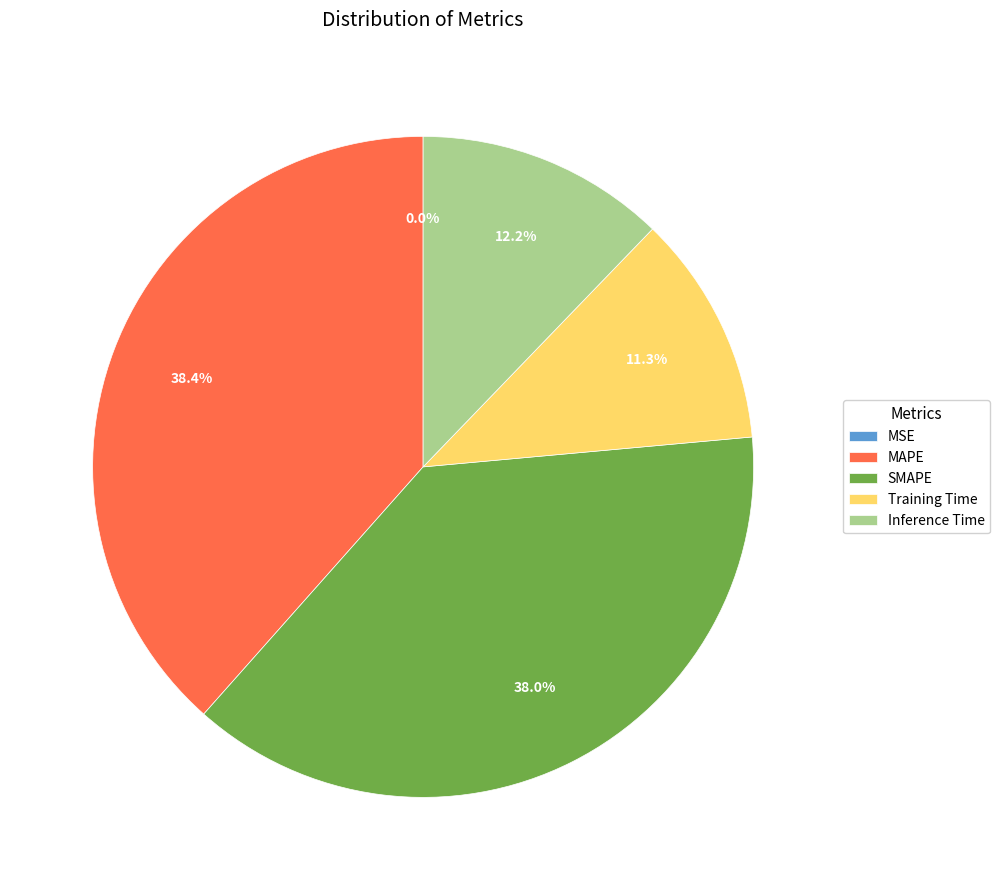

What is the ratio of the value at Inference Time to the value at SMAPE?

0.3